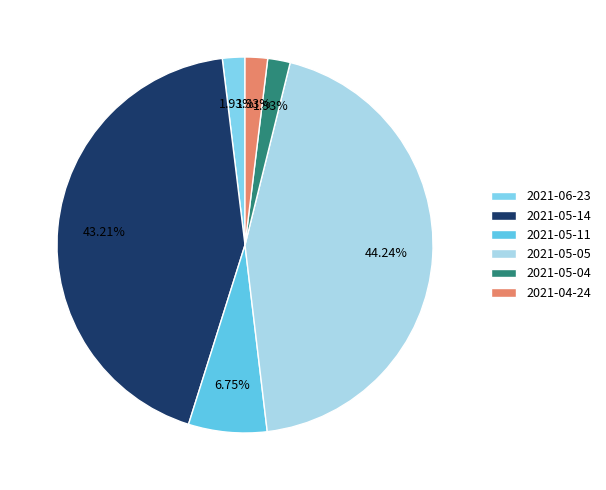

To the nearest percent, what portion does 2021-05-11 represent?

7%